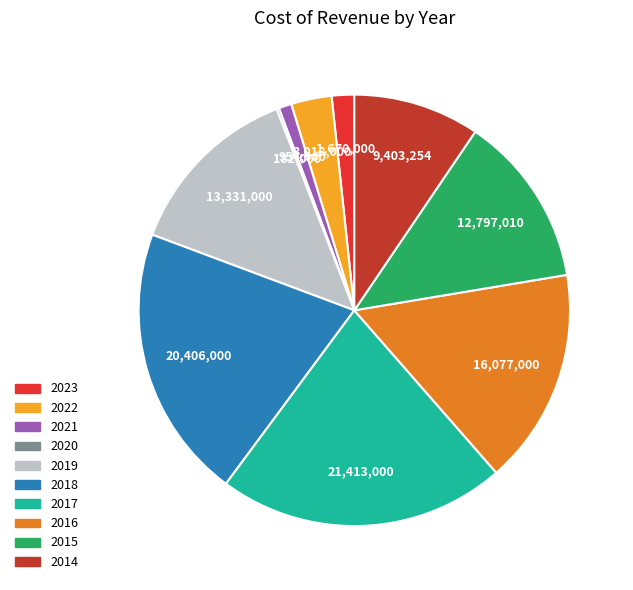

Which category has the biggest portion of the pie?

2017